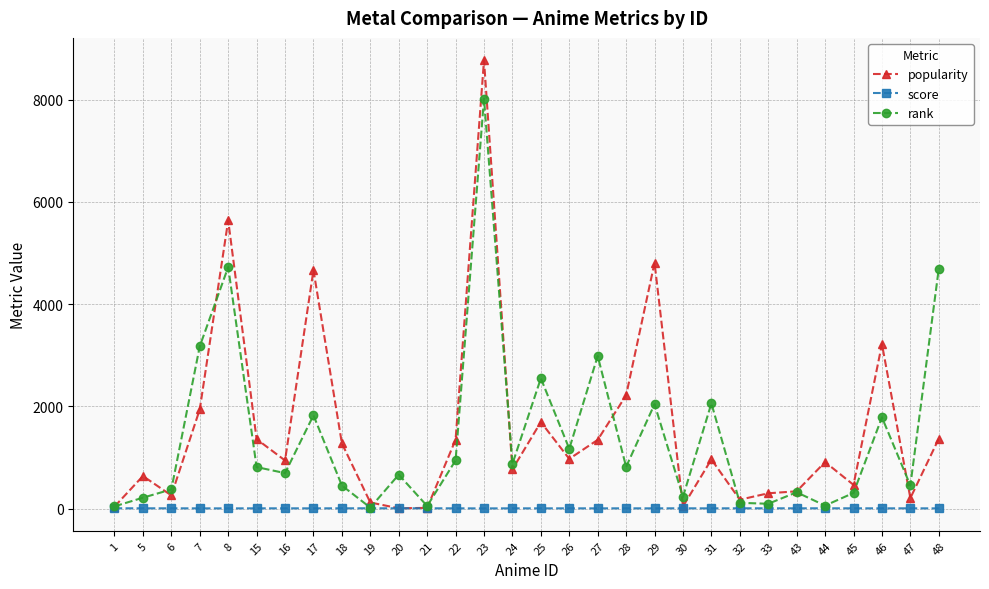

What is the sum of all score values?

237.5